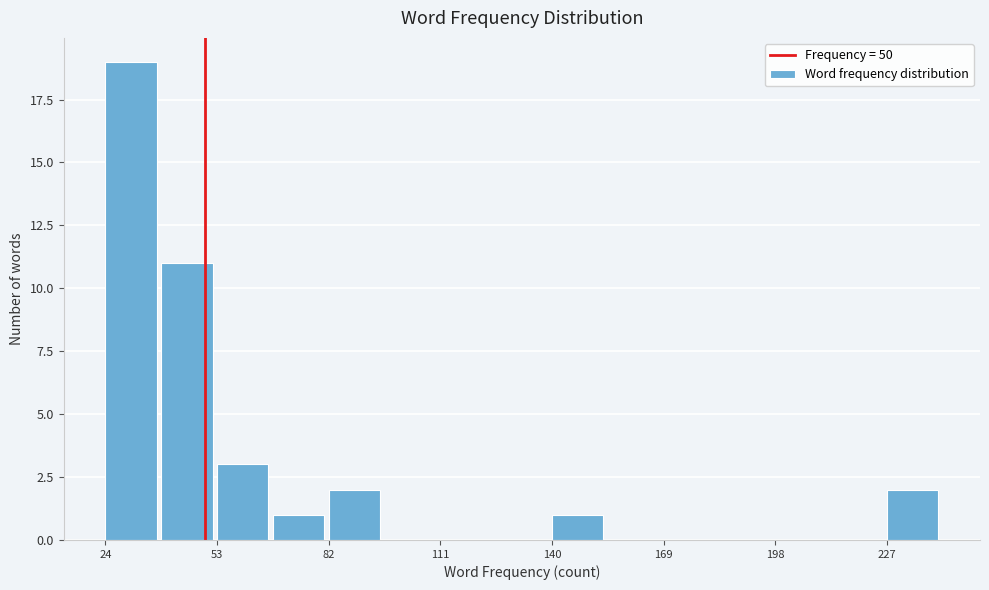

Around what value on the x-axis is the tallest bar? Give the approximate position of its centre, as read against the axis.

30